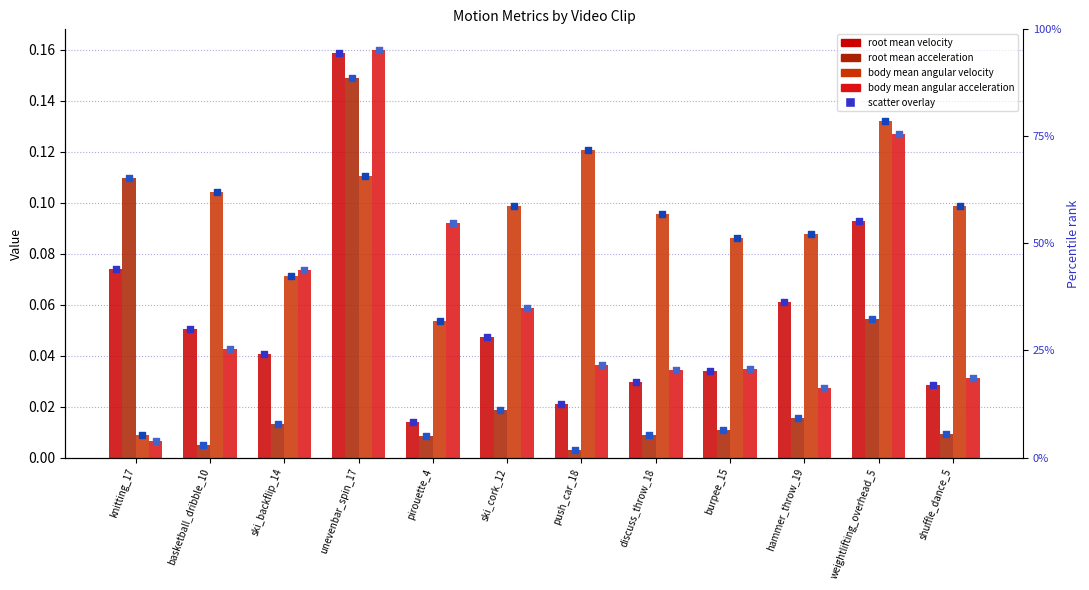

Which series reaches the maximum Y coordinate?

body mean angular acceleration